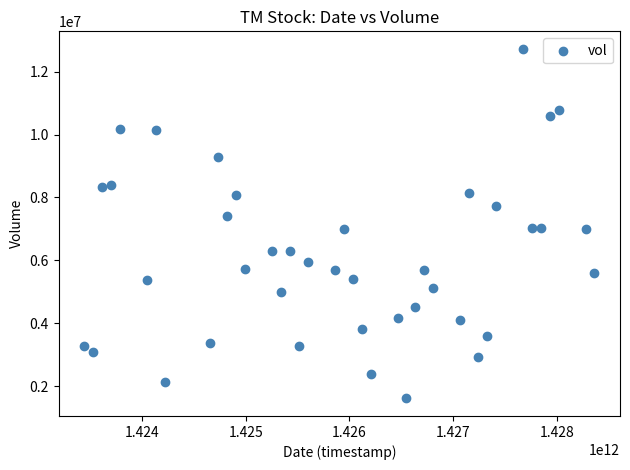

What is the range of Y values (max minus min)?

11109300